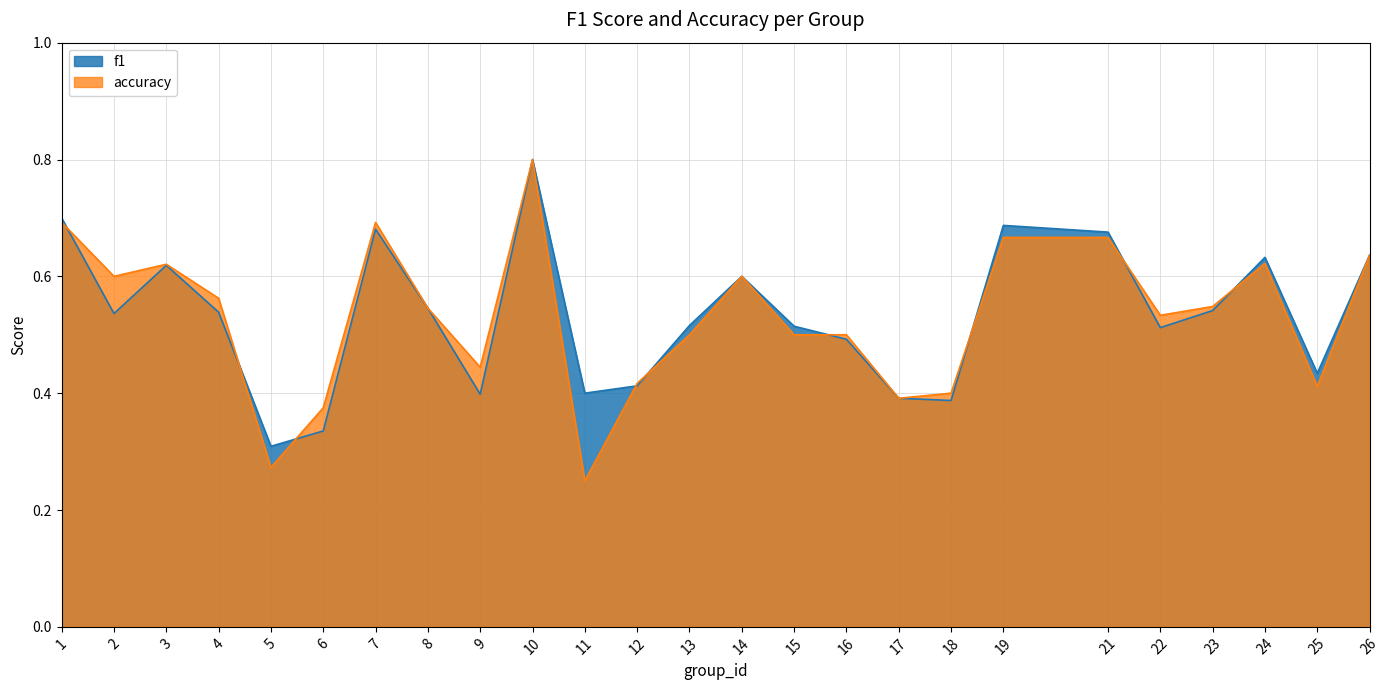

Between 17 and 11, which is larger?

11